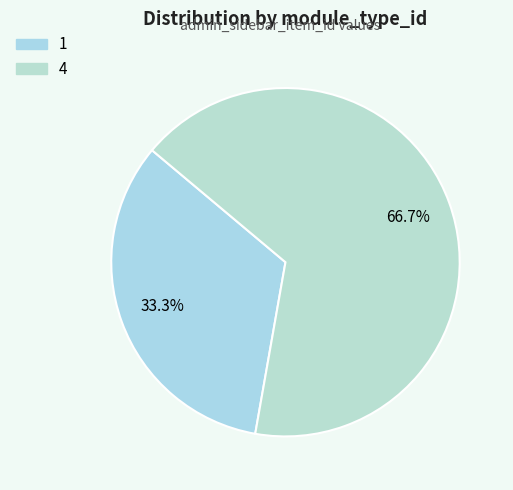

What is the largest slice in the pie chart?

4